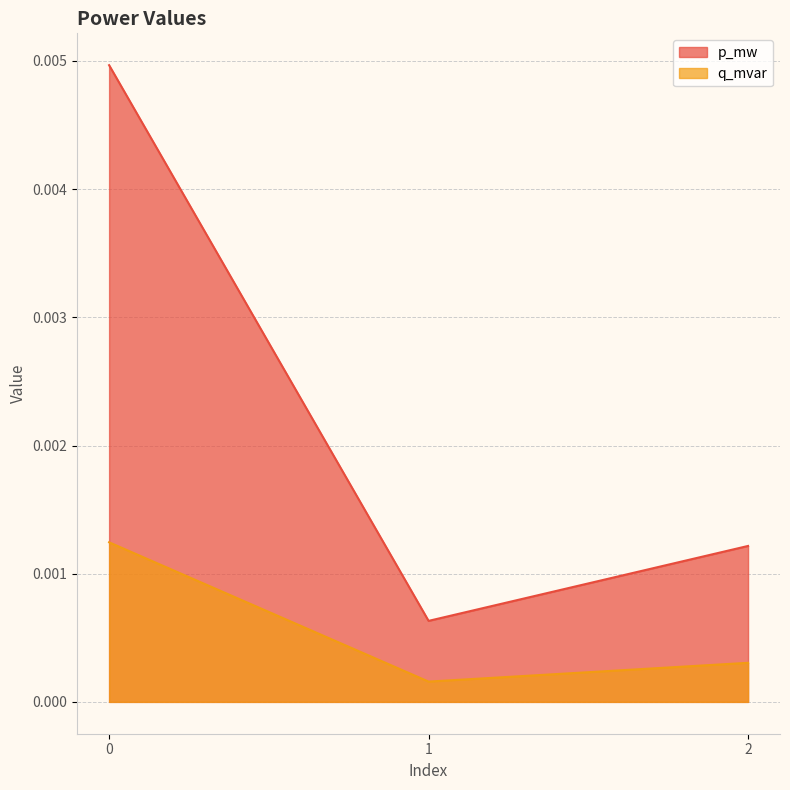

Rank the series by their average value, from lowest to highest.

q_mvar, p_mw